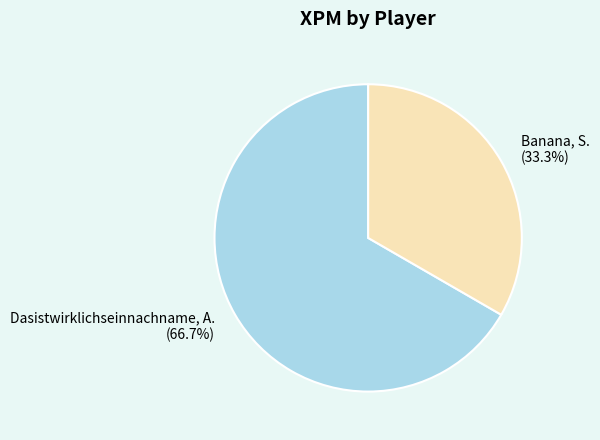

Which category has the biggest portion of the pie?

Dasistwirklichseinnachname, A.